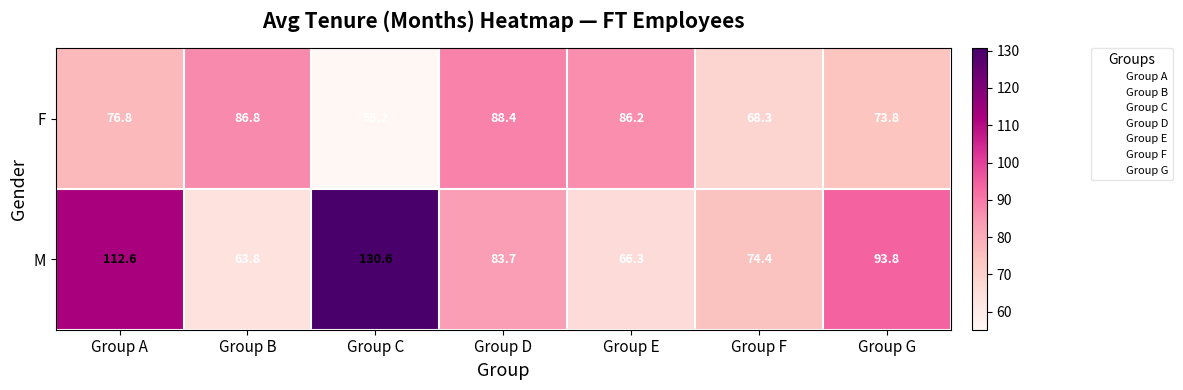

The M series shows 63.8 at Group B. True or false?

True